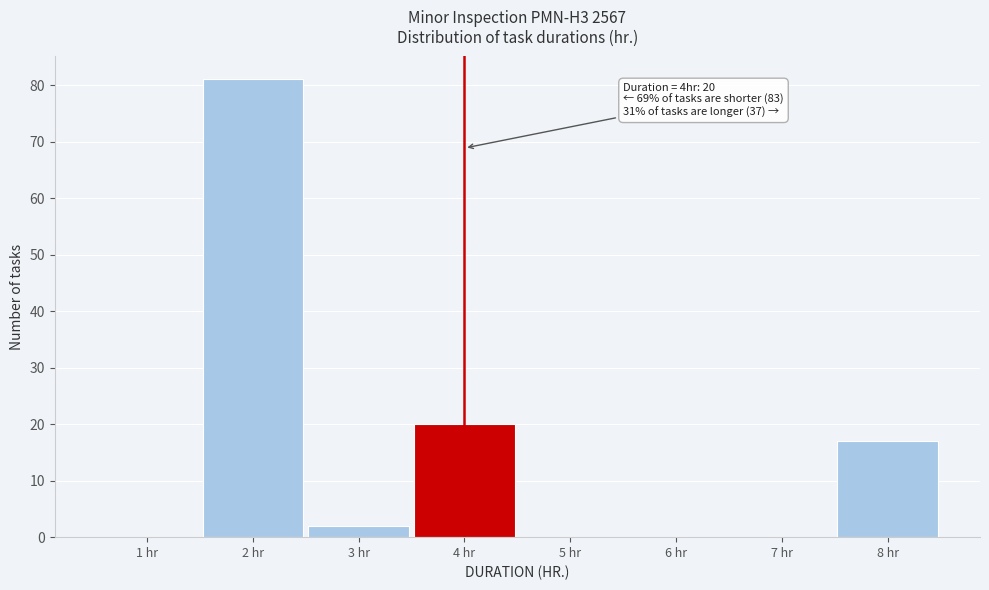

Reading right to left, transcribe all the data shown in this chart.

8 hr=17	7 hr=0	6 hr=0	5 hr=0	4 hr=20	3 hr=2	2 hr=81	1 hr=0